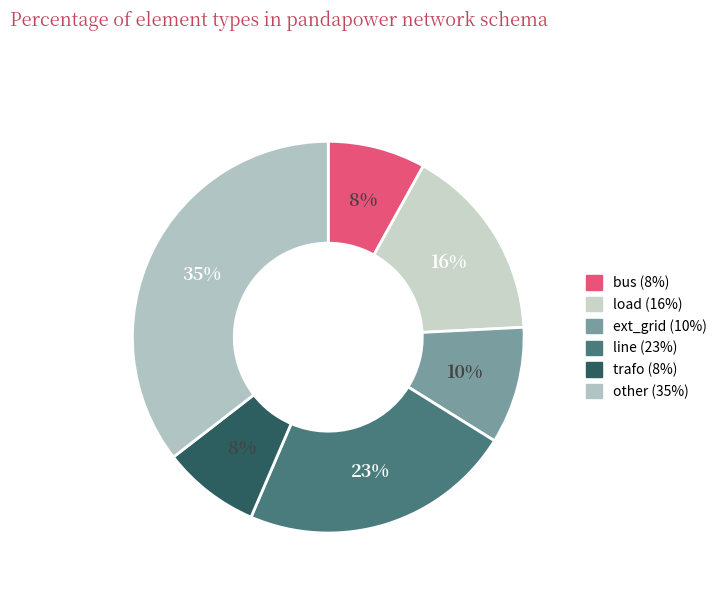

Between ext_grid and trafo, which is larger?

ext_grid